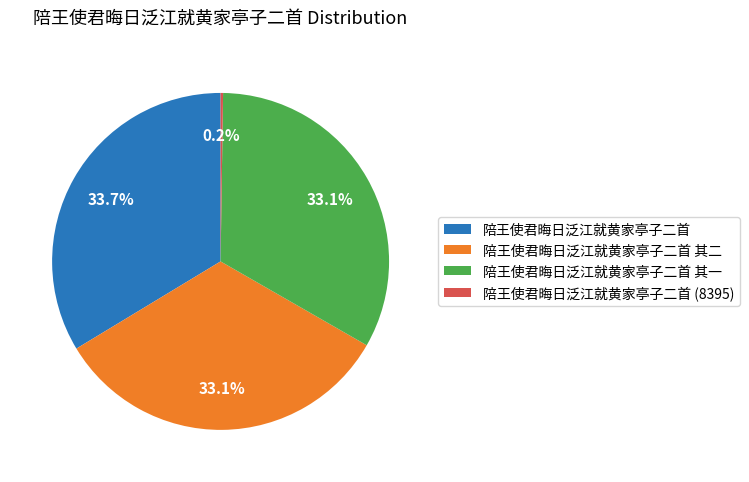

To the nearest percent, what percentage of the pie is 陪王使君晦日泛江就黄家亭子二首 其一?

33%